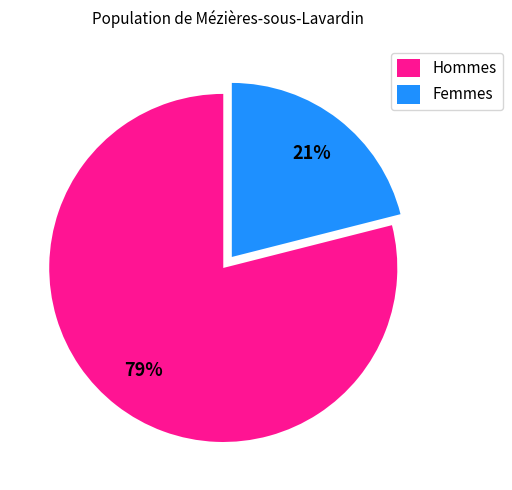

Is it true that Hommes is 79% of the pie?

True